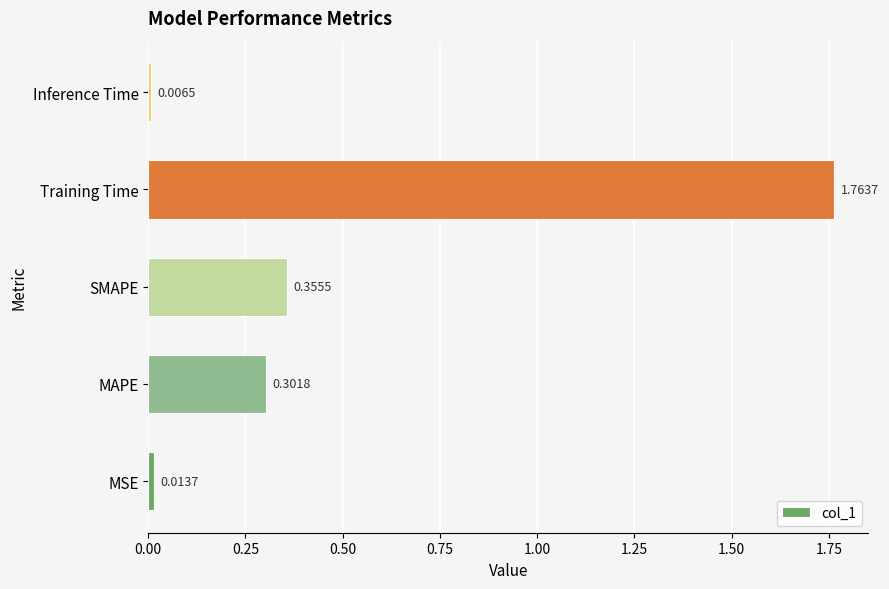

At which category does the chart reach its minimum across all series?

Inference Time